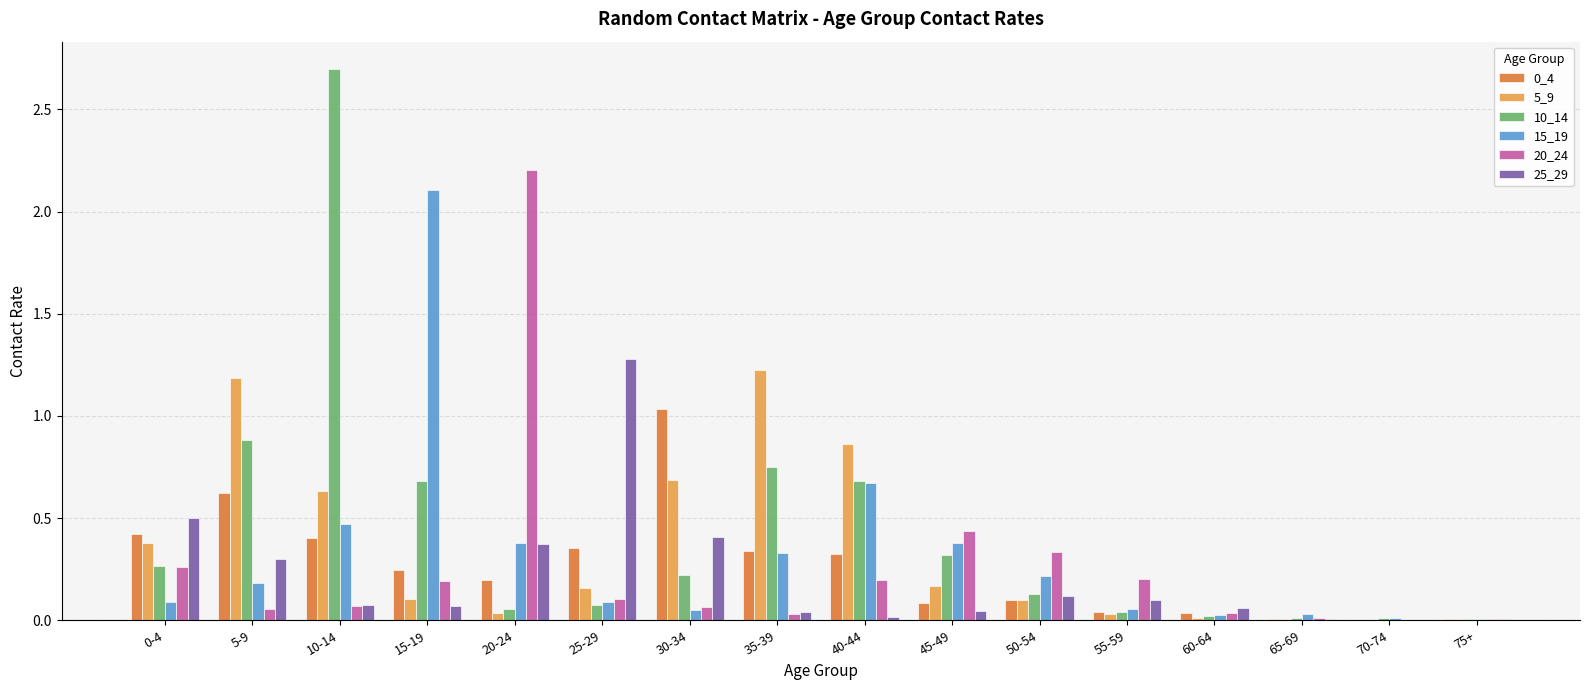

How many distinct data groups are displayed?

6